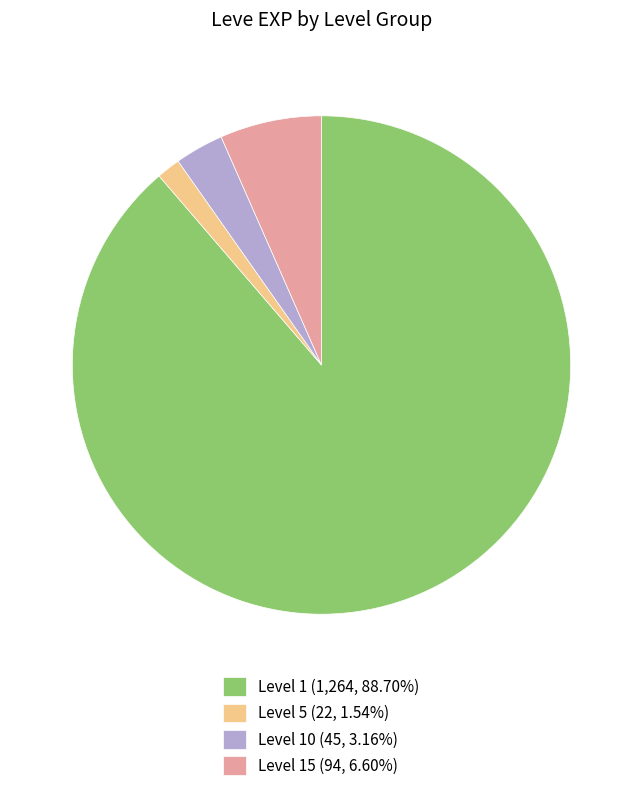

Is there a majority slice in this chart?

Yes